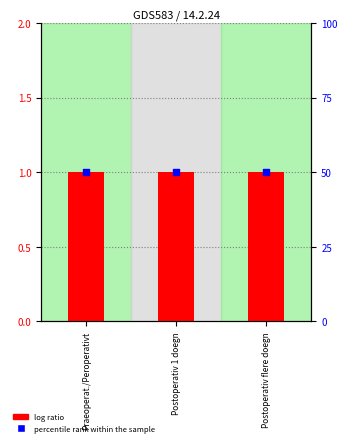

Which series has the widest spread of Y values?

log ratio